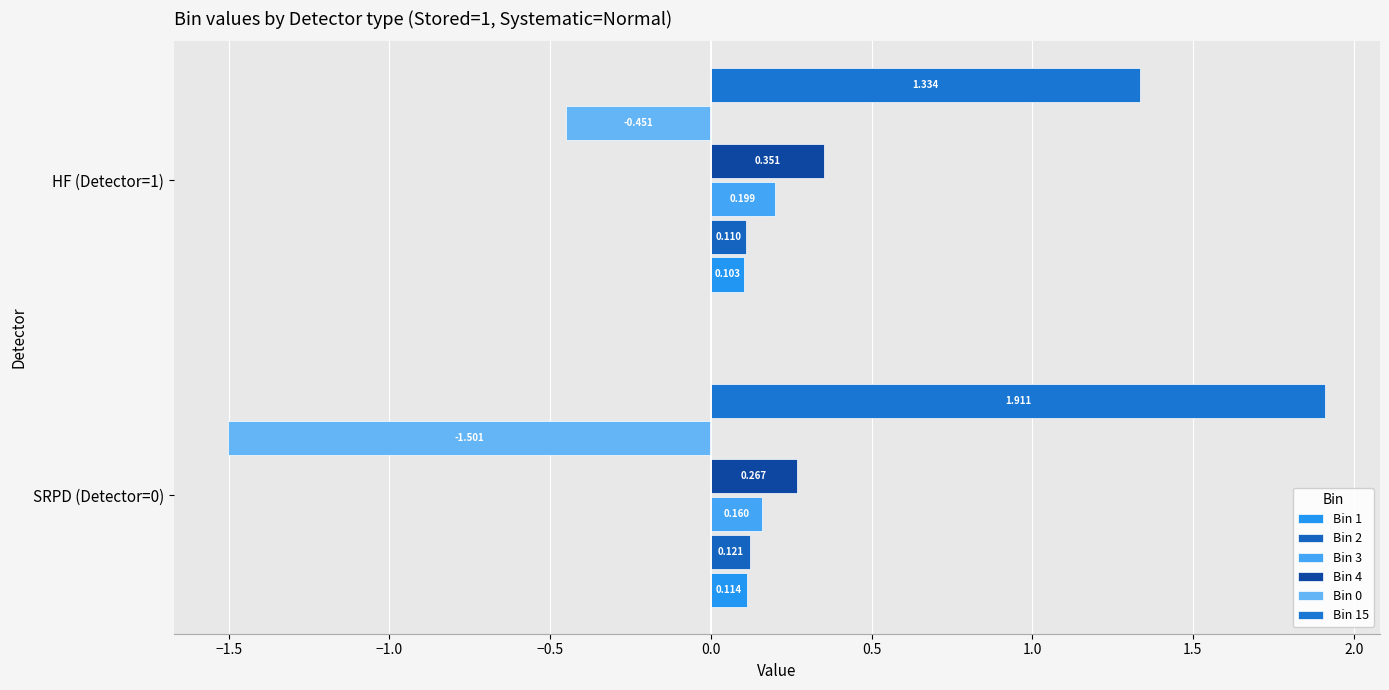

Rank the categories by Bin 15 value from lowest to highest.

HF (Detector=1), SRPD (Detector=0)